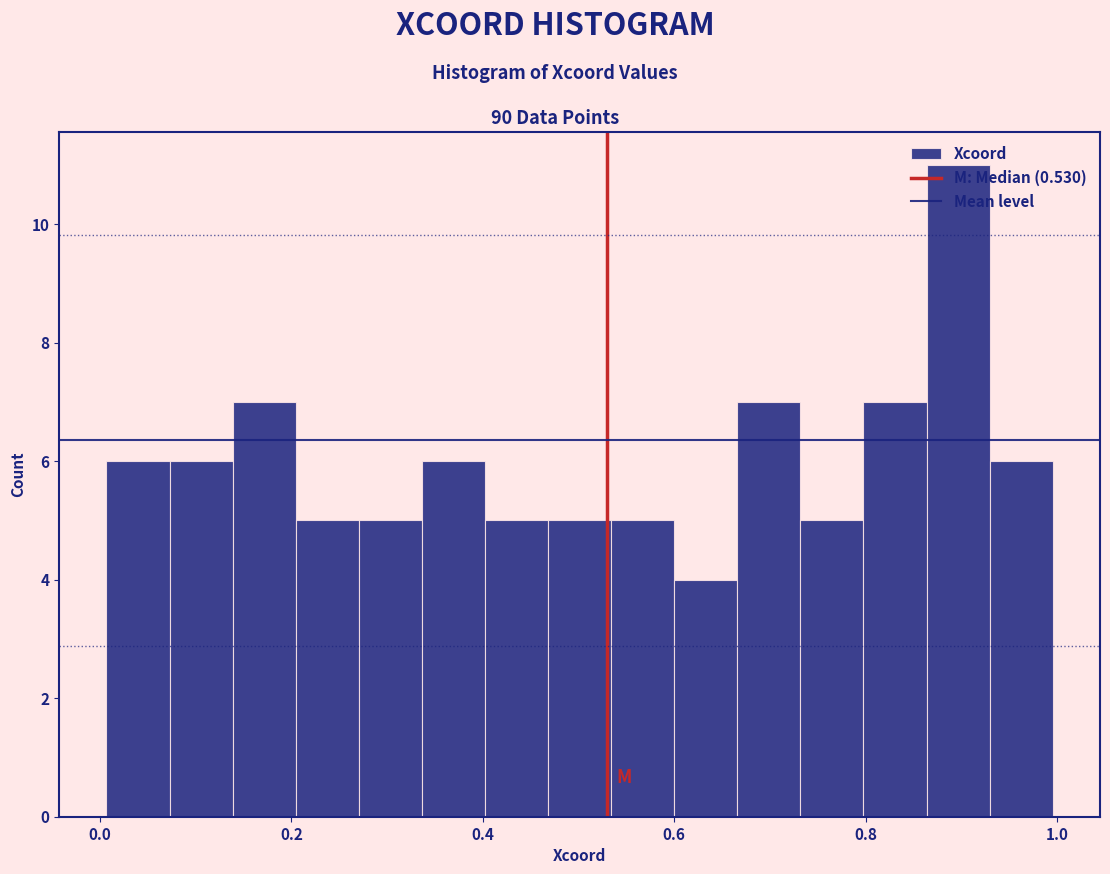

Read against the x-axis, roughly where is the centre of the tallest bar?

0.90